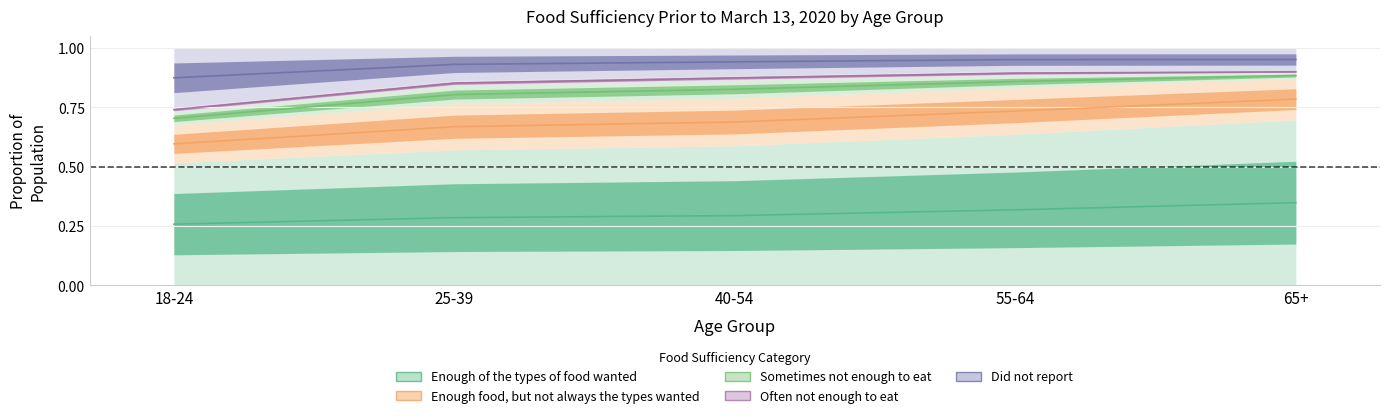

Which series has the largest range (max minus min)?

Enough food, but not always the types wanted